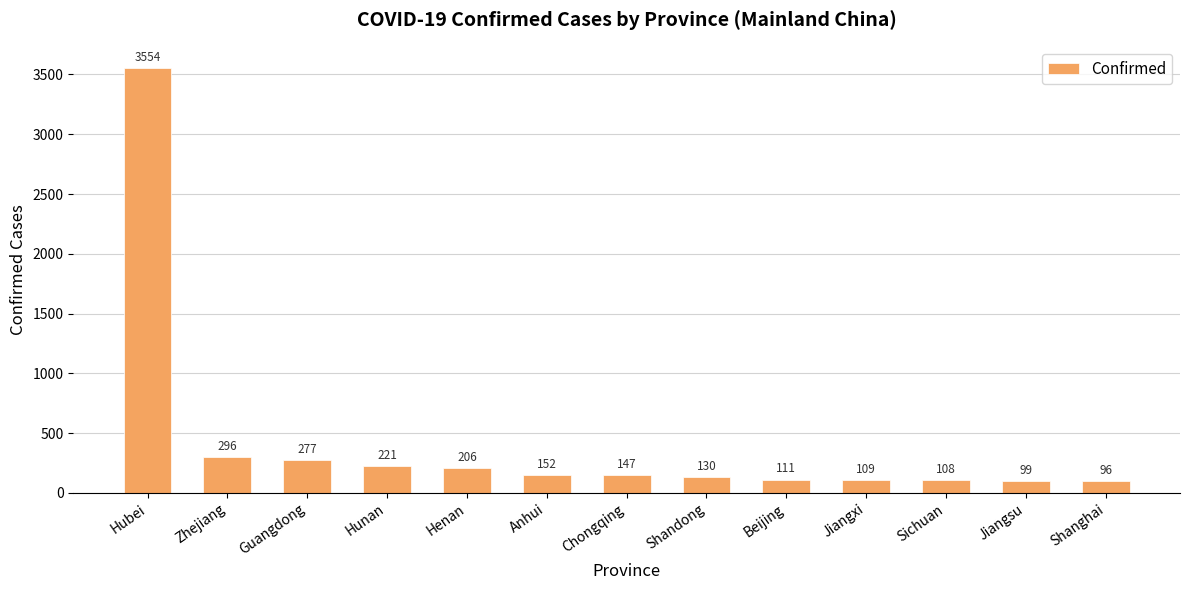

Reading right to left, transcribe all the data shown in this chart.

Shanghai=96	Jiangsu=99	Sichuan=108	Jiangxi=109	Beijing=111	Shandong=130	Chongqing=147	Anhui=152	Henan=206	Hunan=221	Guangdong=277	Zhejiang=296	Hubei=3554